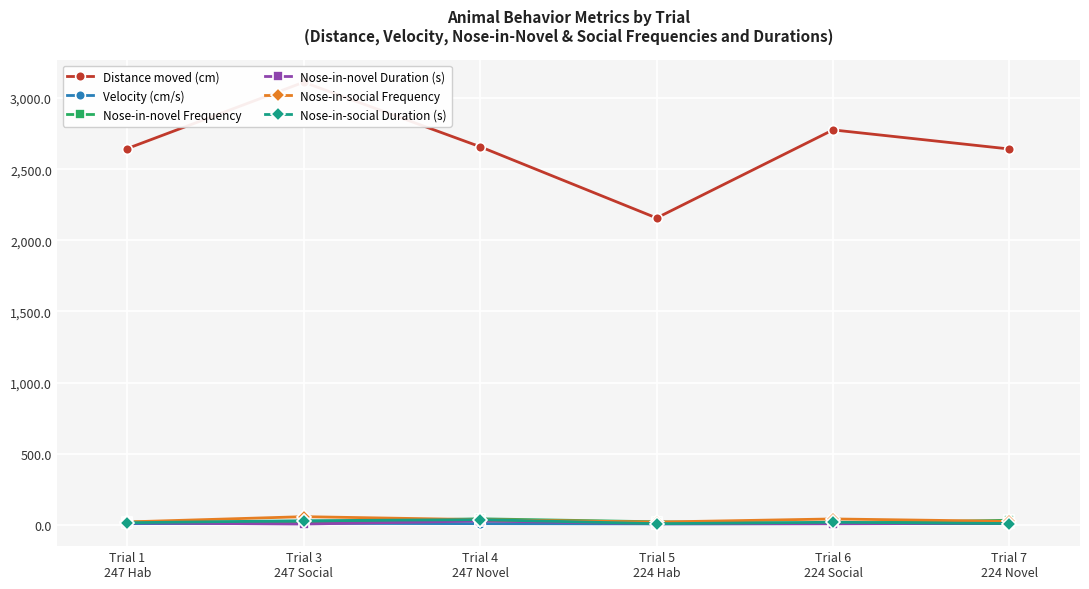

Reading left to right, extract all data points from this chart.

Distance moved (cm): 2645.3	3111.4	2657.9	2157.1	2776.2	2642.0
Velocity (cm/s): 8.9	11.0	8.9	7.3	9.3	8.9
Nose-in-novel Frequency: 21.0	20.0	43.0	22.0	10.0	33.0
Nose-in-novel Duration (s): 14.0	6.1	27.7	7.9	7.9	11.1
Nose-in-social Frequency: 21.0	58.0	37.0	20.0	42.0	25.0
Nose-in-social Duration (s): 15.4	29.5	37.2	8.6	18.7	9.8